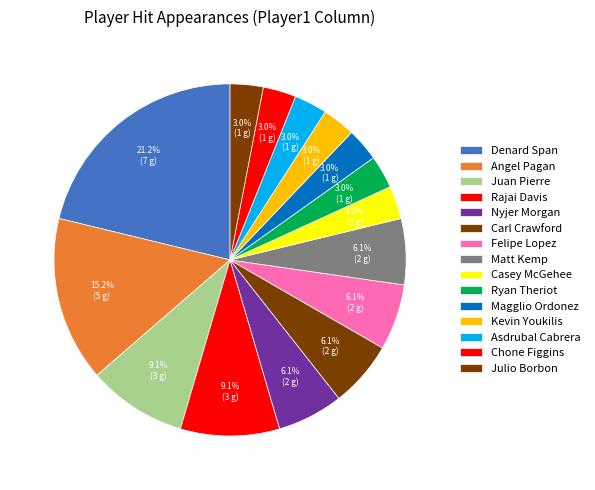

Count the number of slices in the pie.

15